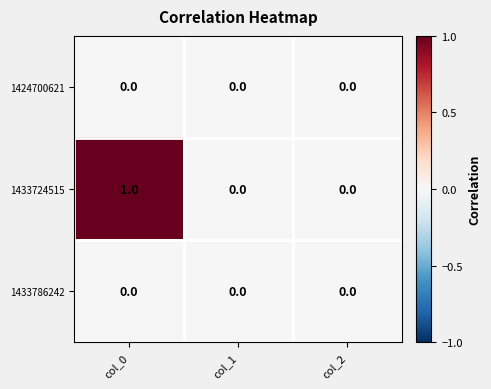

At which category is the sum across all series the highest?

col_0